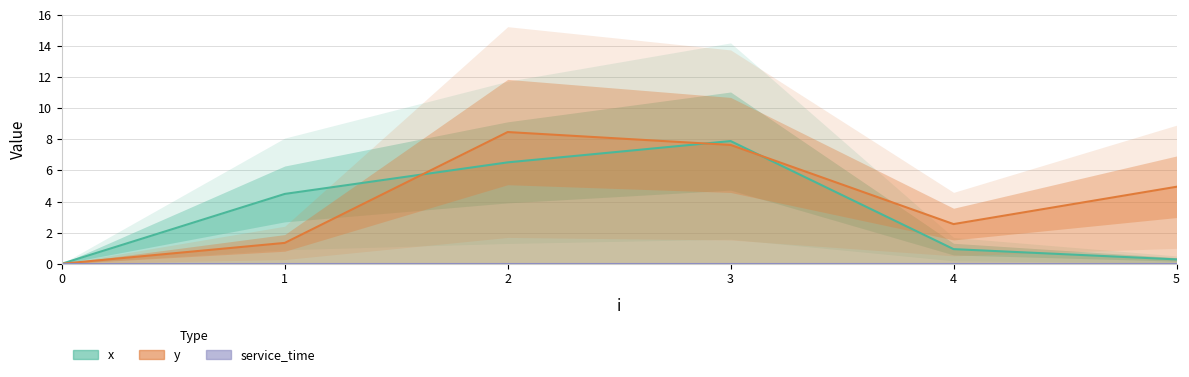

Which series has the largest range (max minus min)?

y